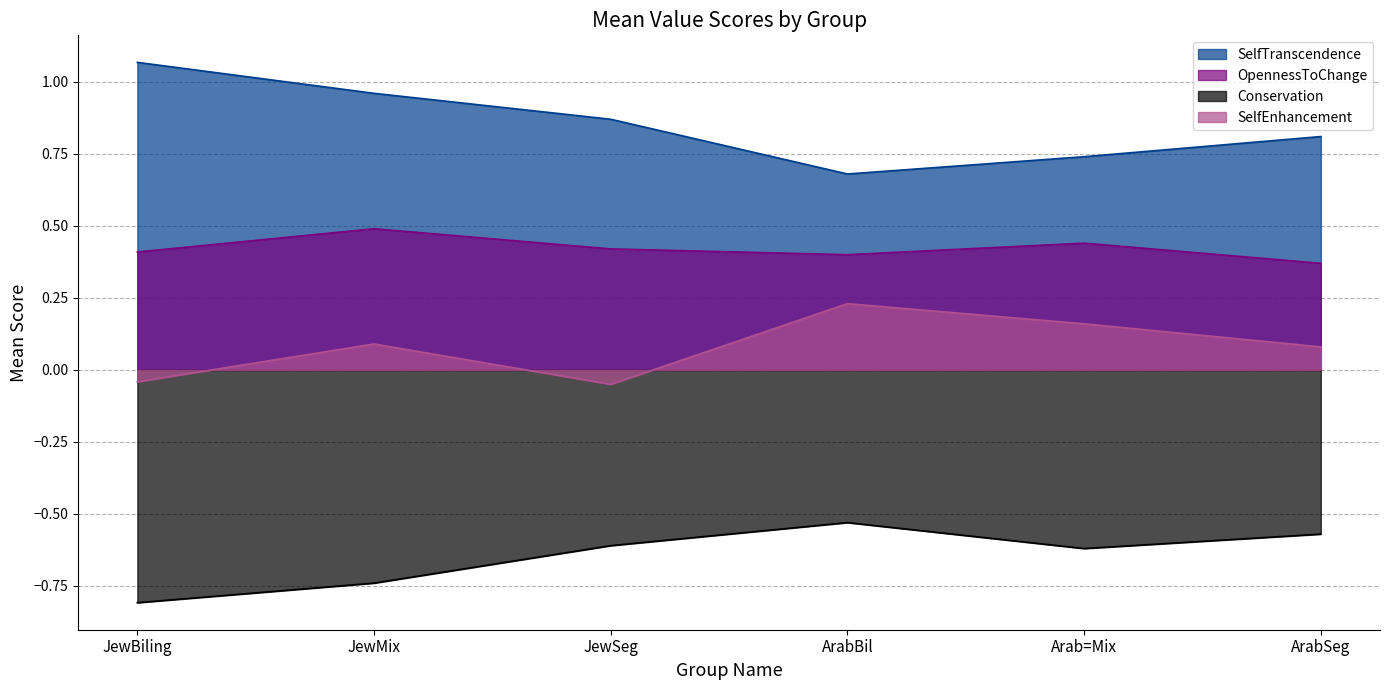

Which label corresponds to the largest value in the chart?

JewBiling